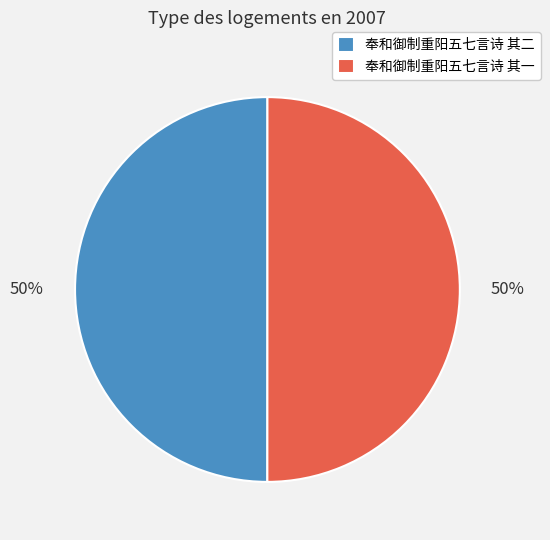

The 奉和御制重阳五七言诗 其一 slice represents 50% of the pie. True or false?

True